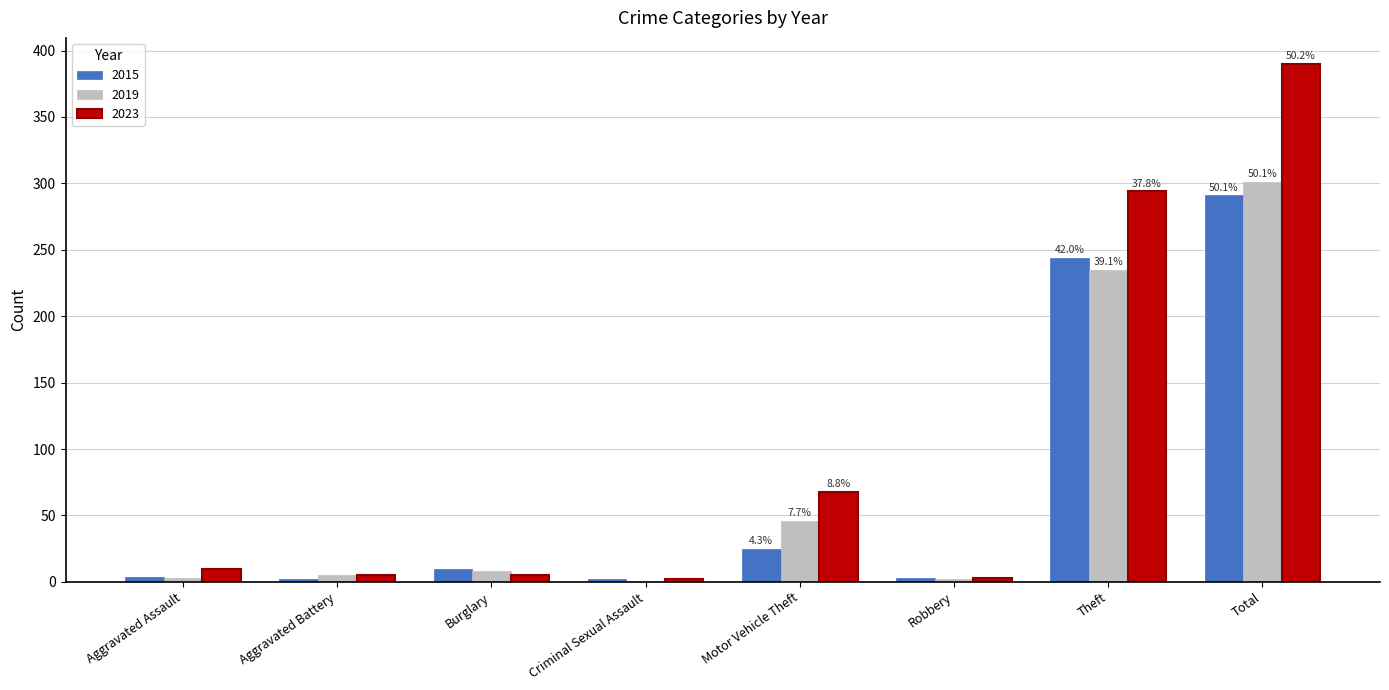

What is the sum of all 2015 values?

581